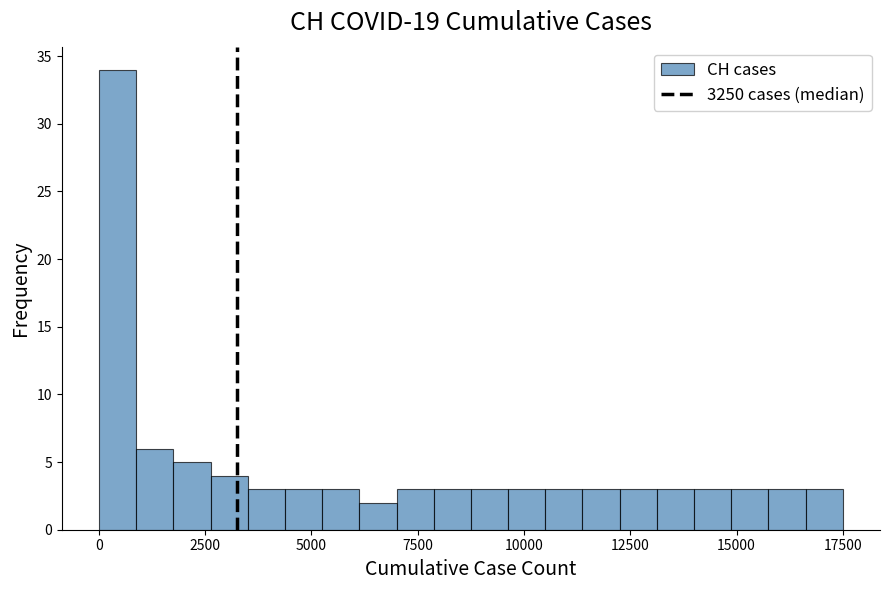

Around what value on the x-axis is the tallest bar? Give the approximate position of its centre, as read against the axis.

500